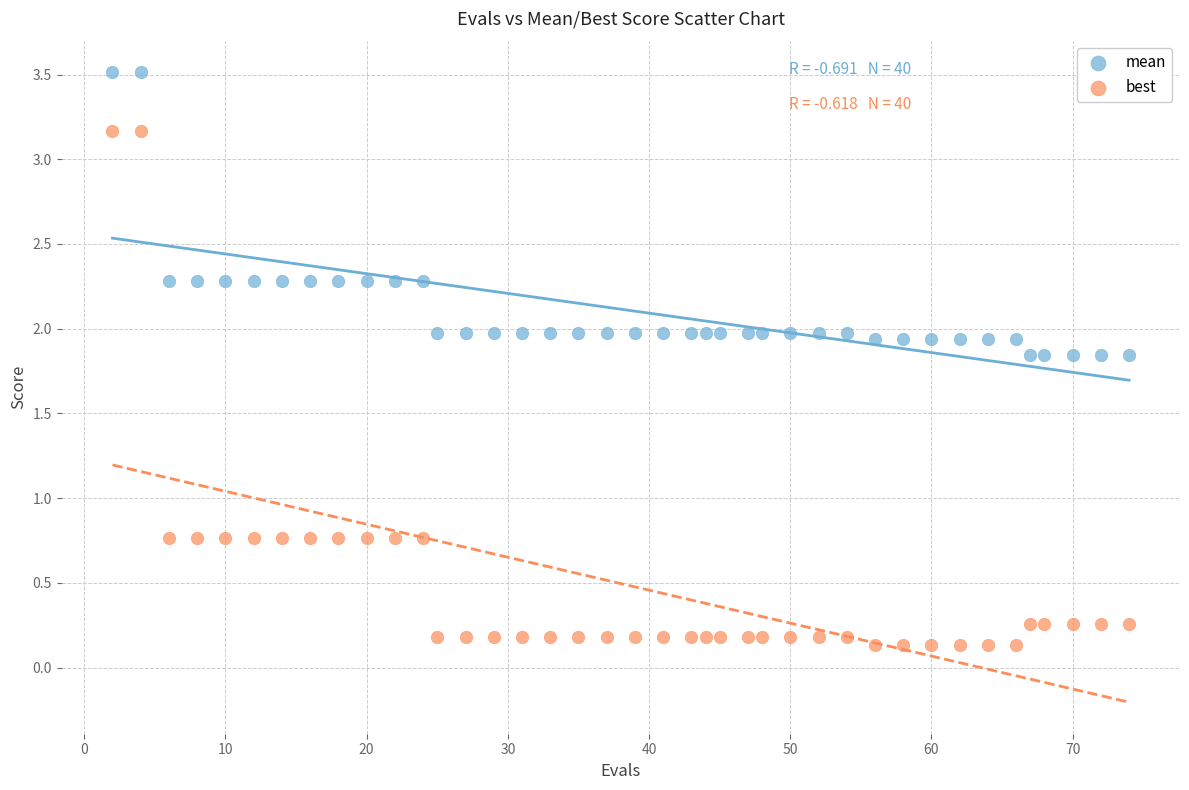

Across all data points, what is the range of Y values (max minus min)?

3.4